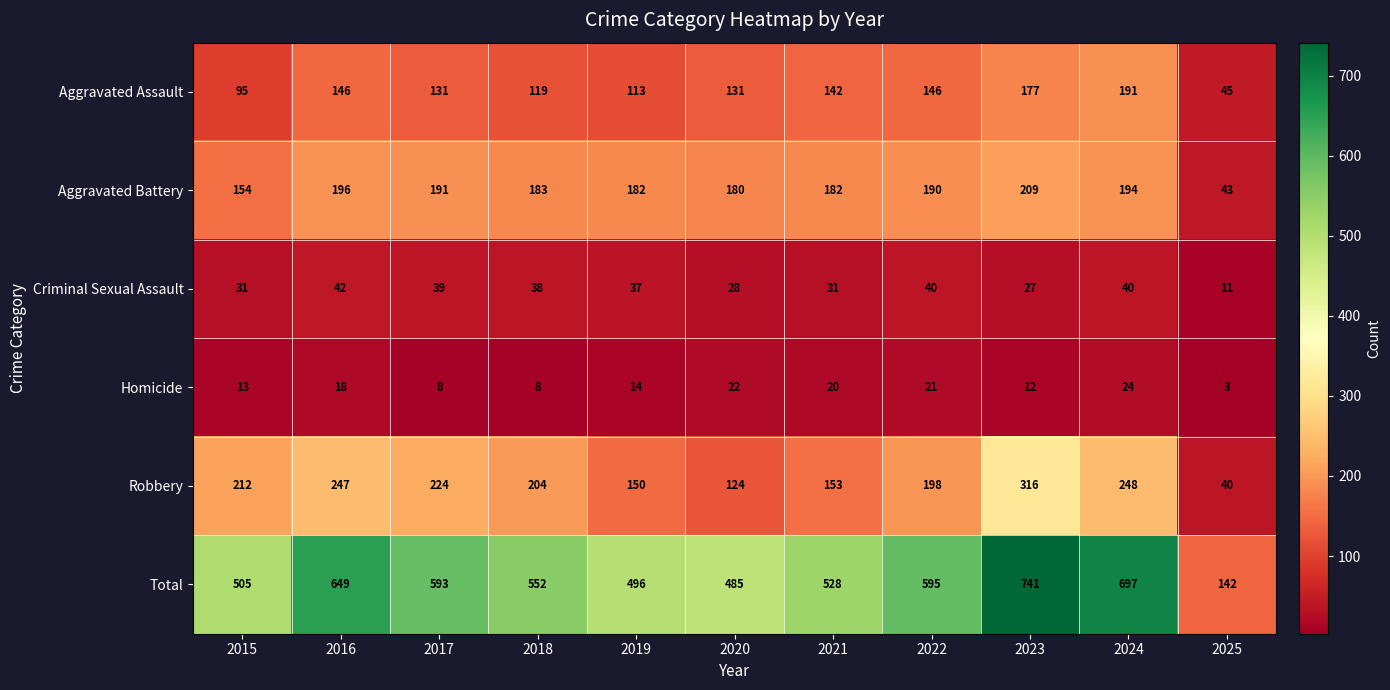

At how many categories does at least one series exceed 720?

1